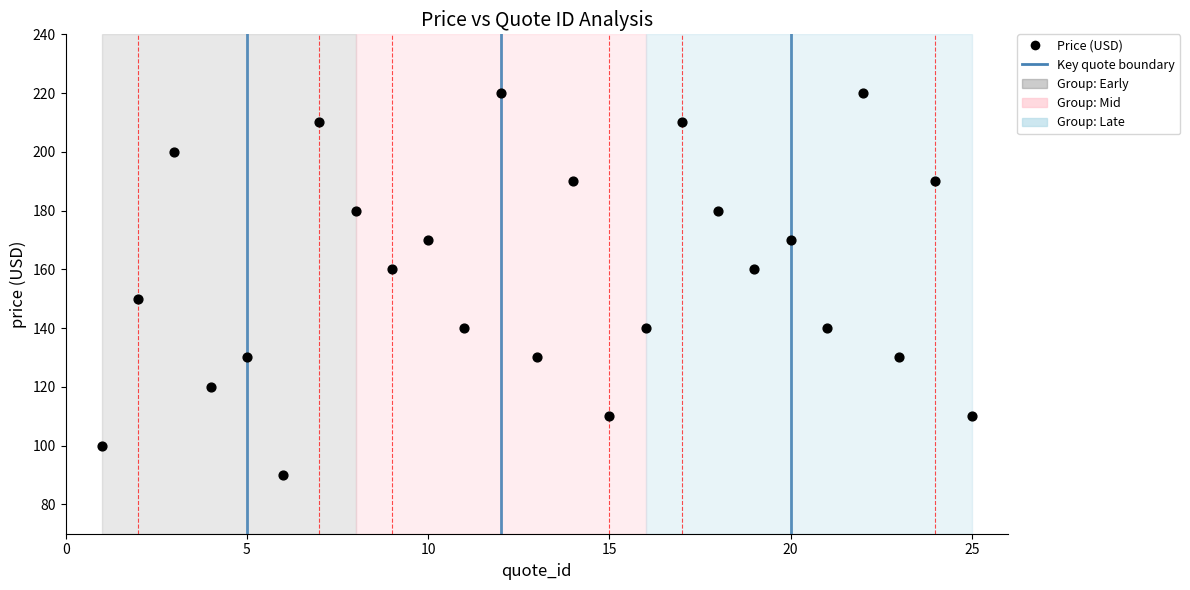

What is the range of X values (max minus min)?

24